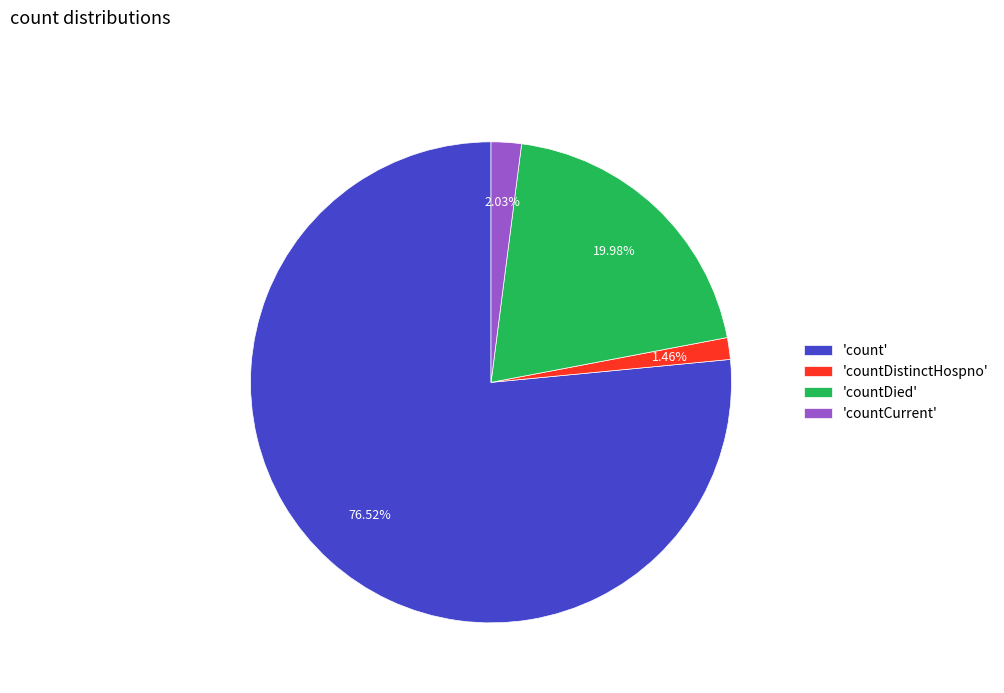

Which category accounts for the majority?

'count'